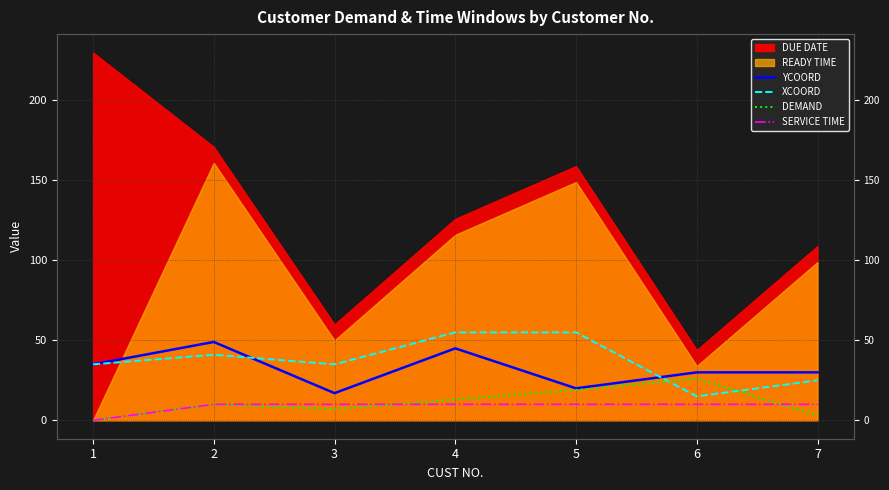

The SERVICE TIME series shows 14 at 3. True or false?

False